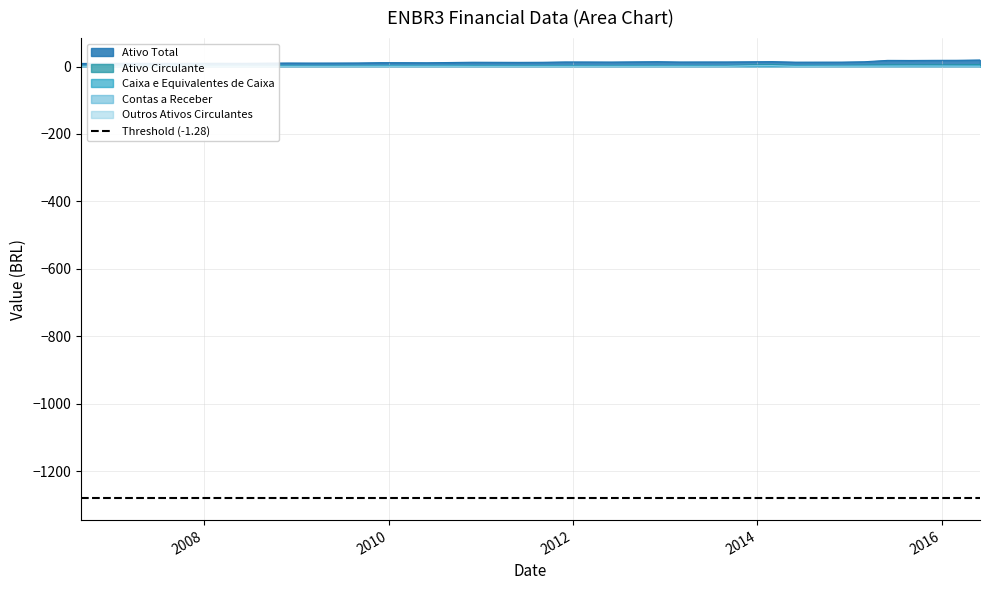

Does the chart have visible grid lines?

Yes